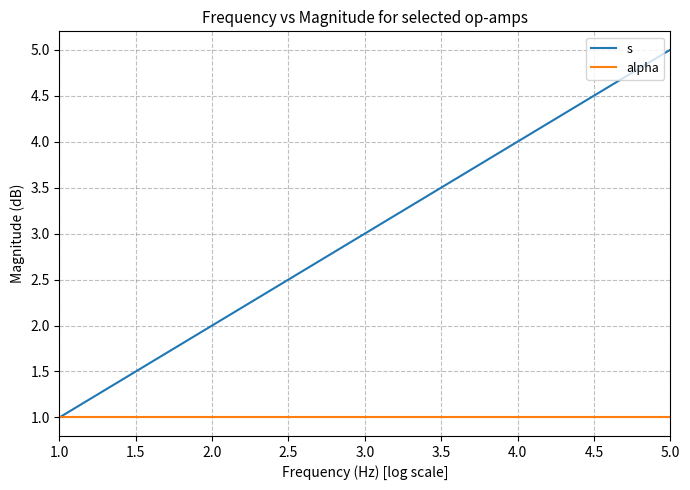

List the series in order of their overall mean, lowest first.

alpha, s